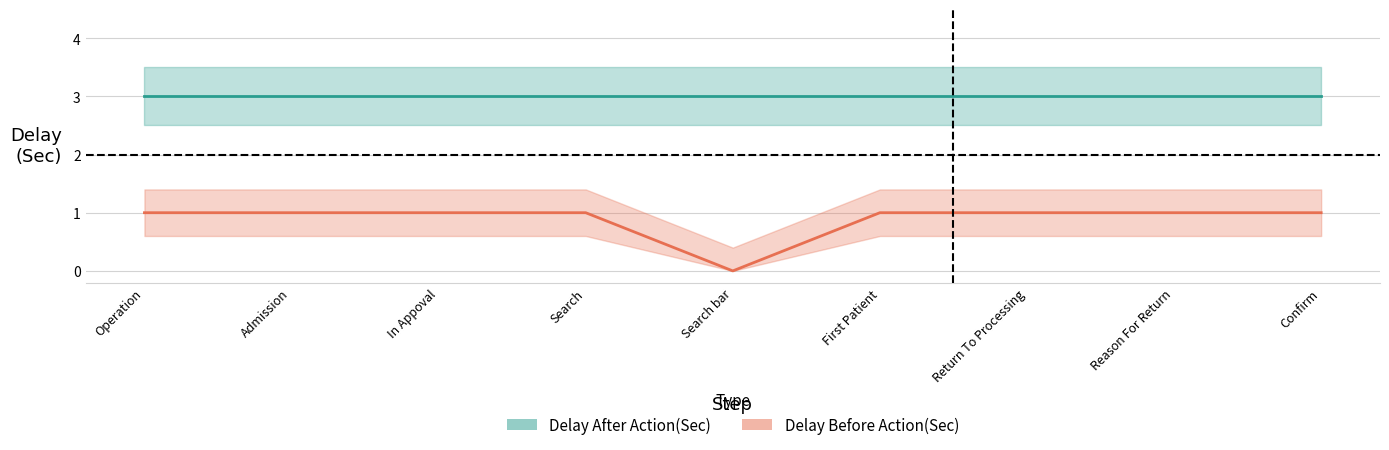

Which has a higher value, Operation or Admission?

Operation